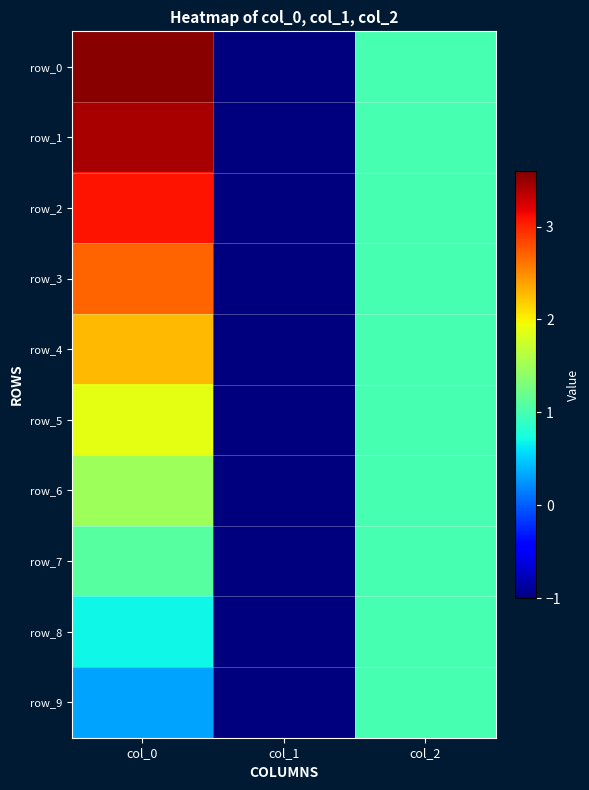

Which series has the largest total across all categories?

row_0